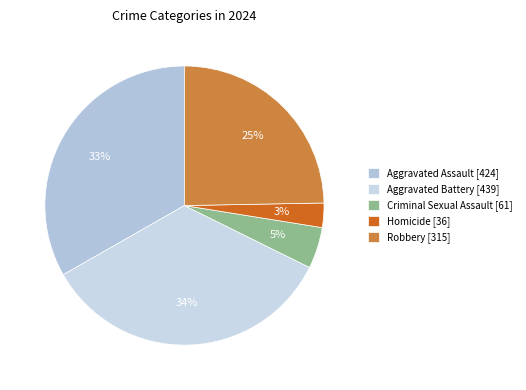

How many segments does this pie chart have?

5